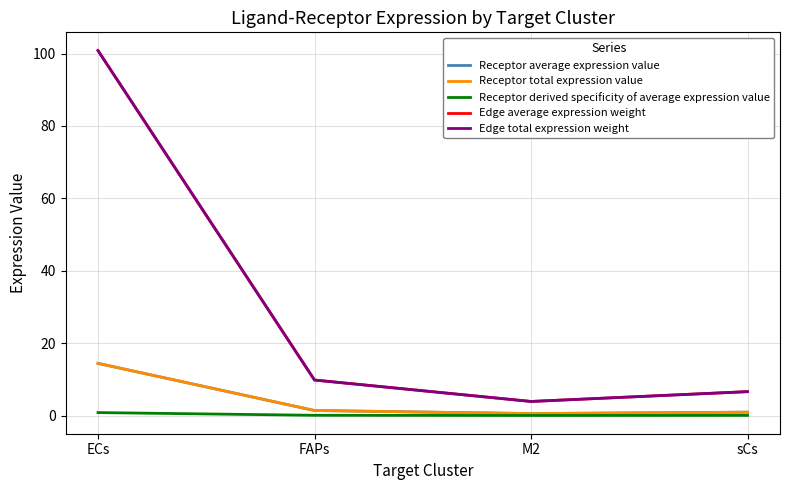

Rank the categories by Receptor total expression value value from lowest to highest.

M2, sCs, FAPs, ECs